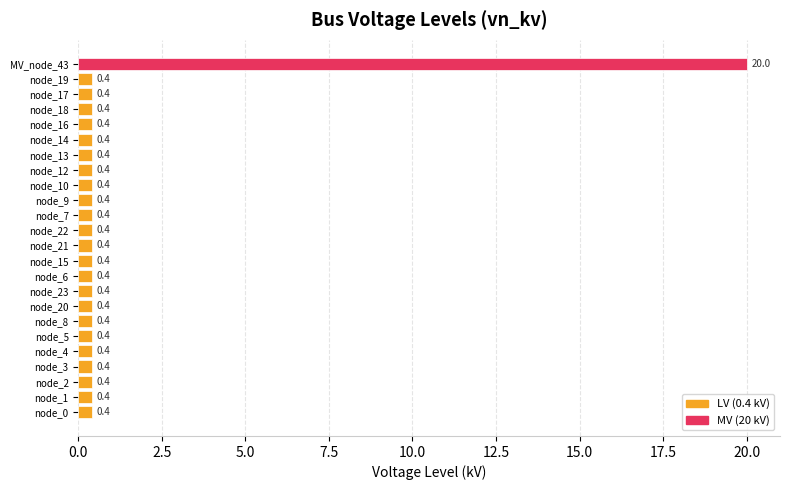

At which category does the chart reach its peak across all series?

MV_node_43